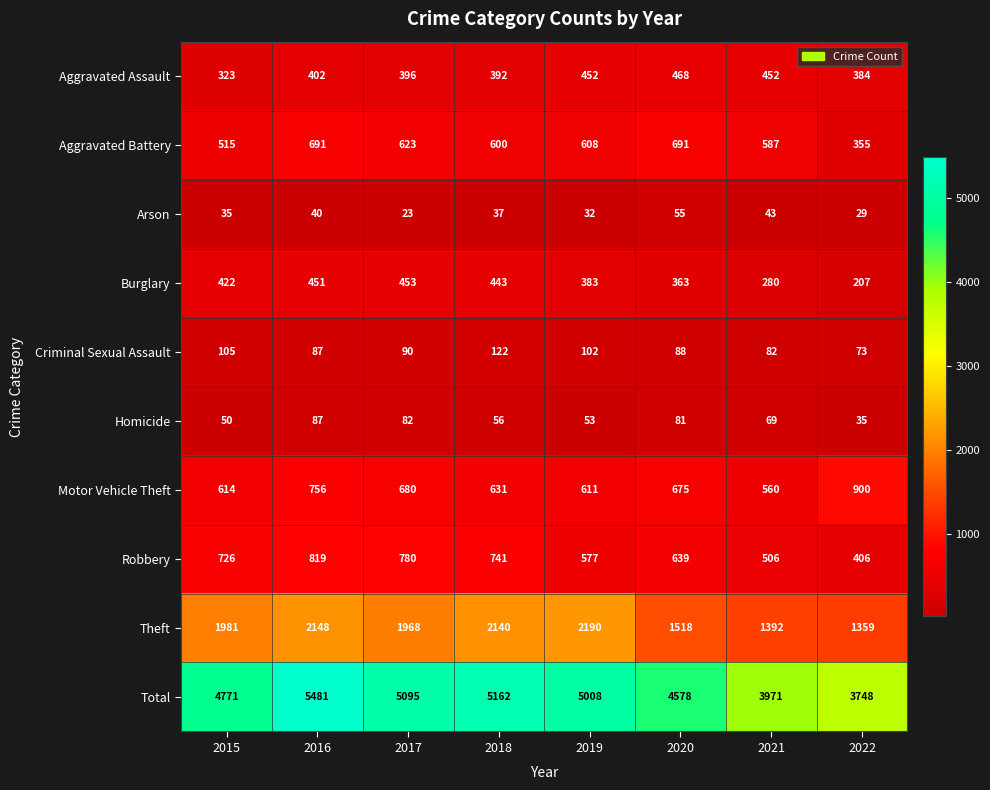

What is the minimum value shown in the chart?

23